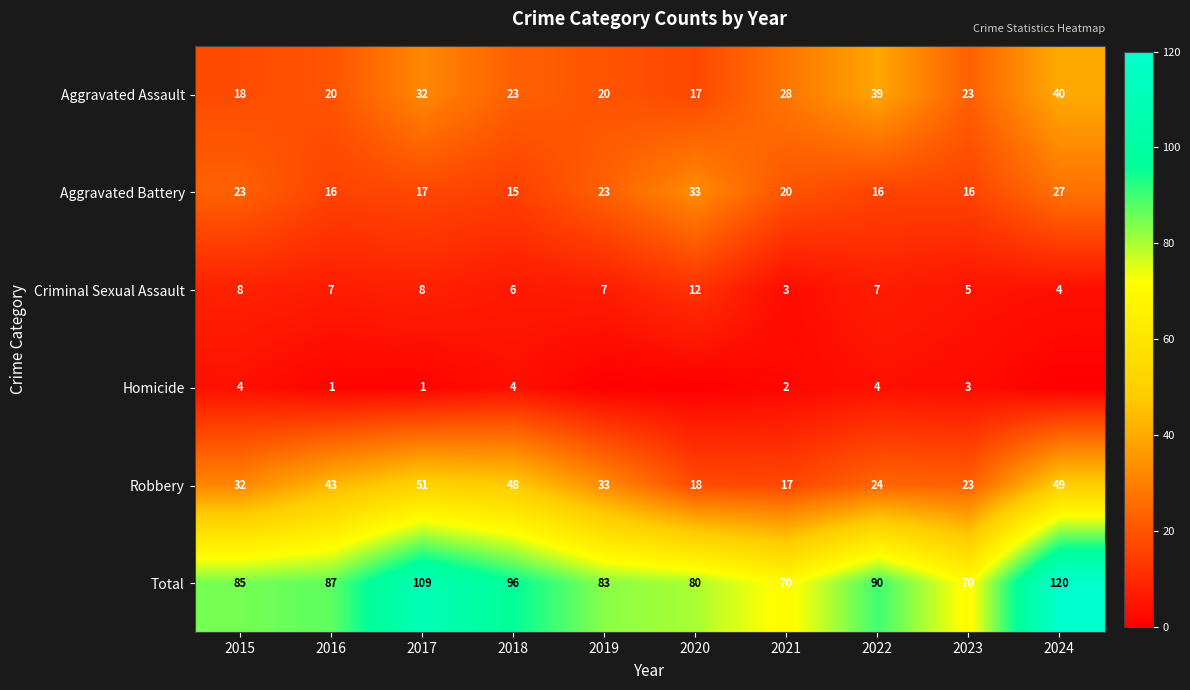

What is the lowest value of the Criminal Sexual Assault series?

3